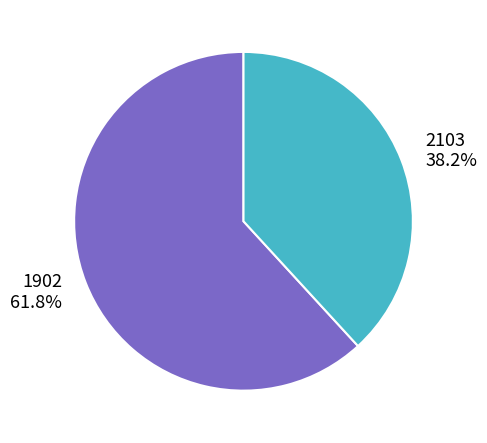

Does any single category account for the majority?

Yes